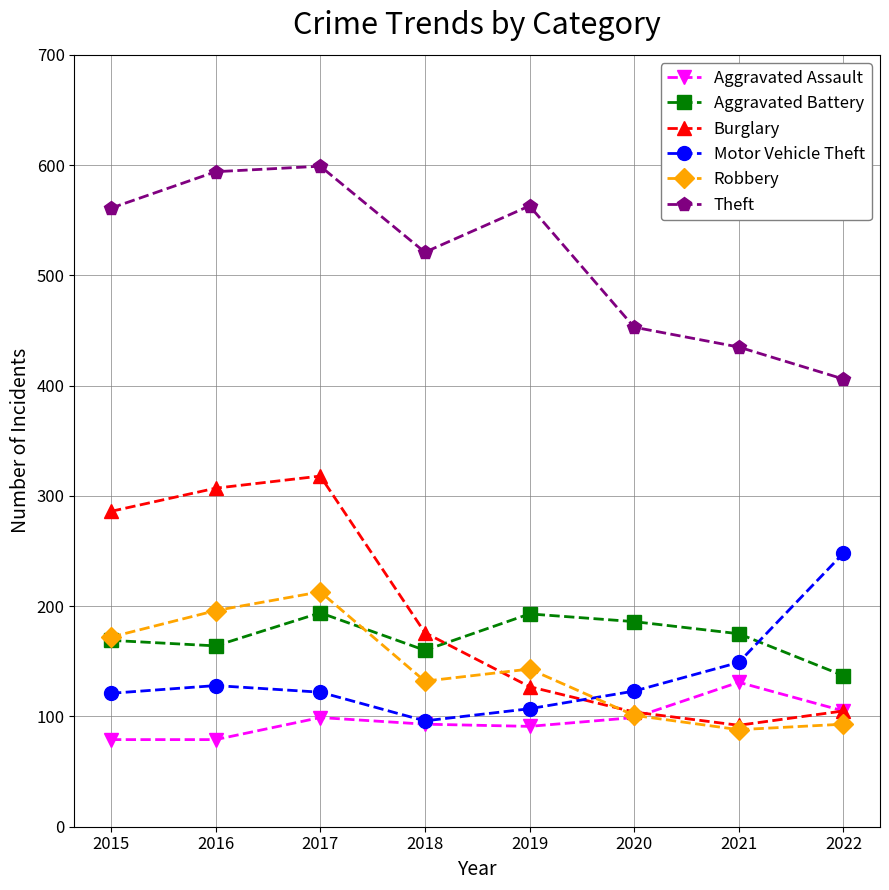

Between 2018 and 2022, which series saw the biggest shift?

Motor Vehicle Theft